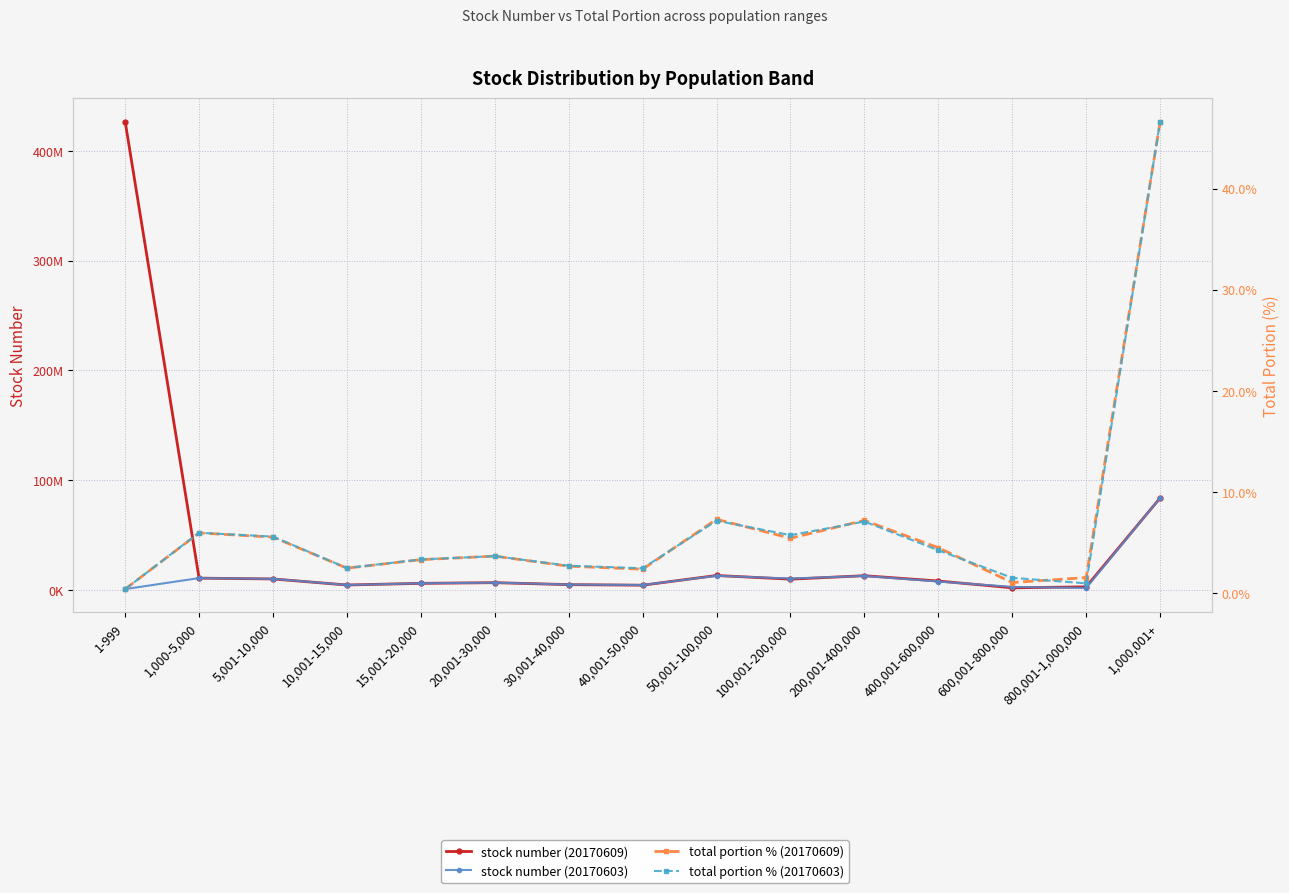

Between 1,000,001+ and 5,001-10,000, which is larger?

1,000,001+